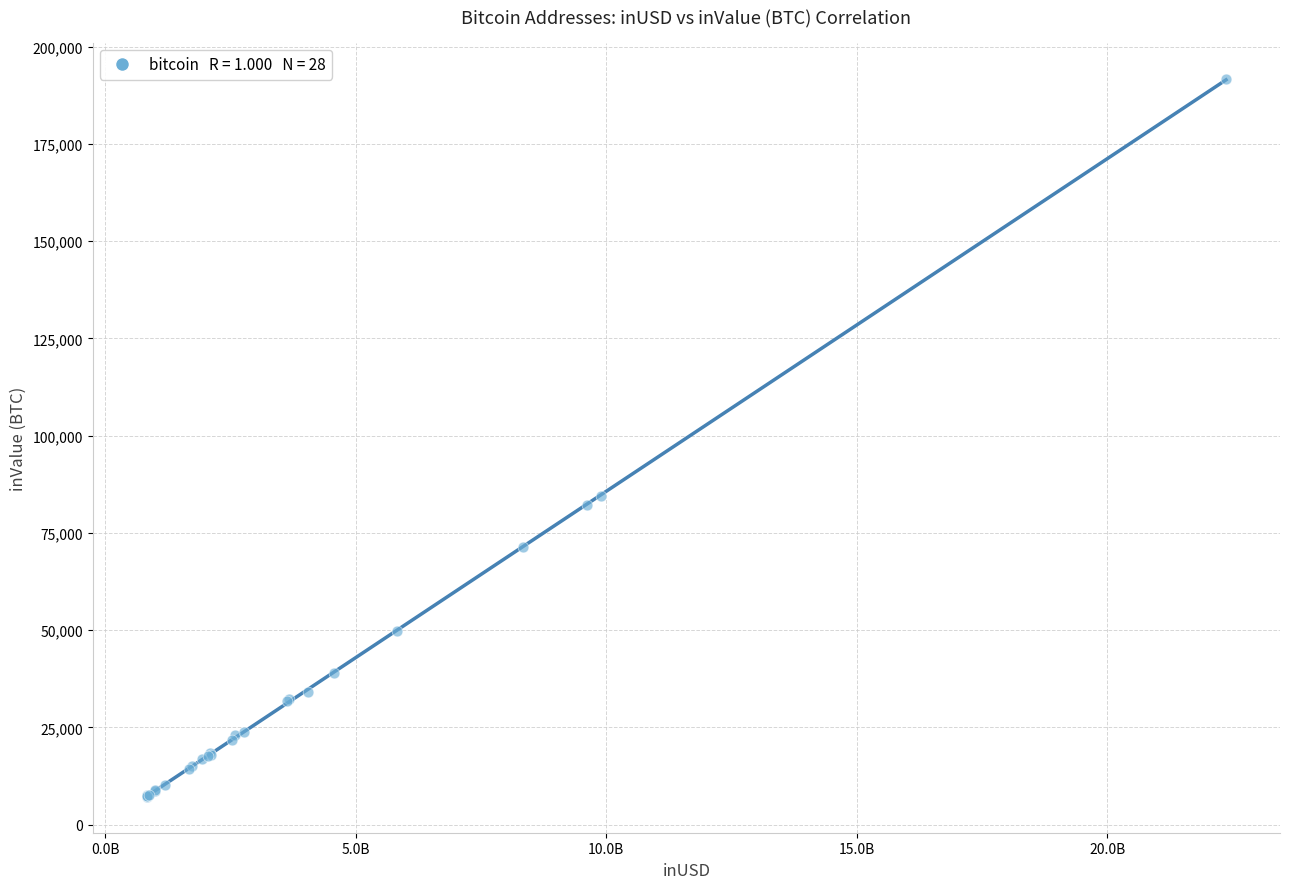

What Y value in the scatter plot is closest to 99469?

84433.3